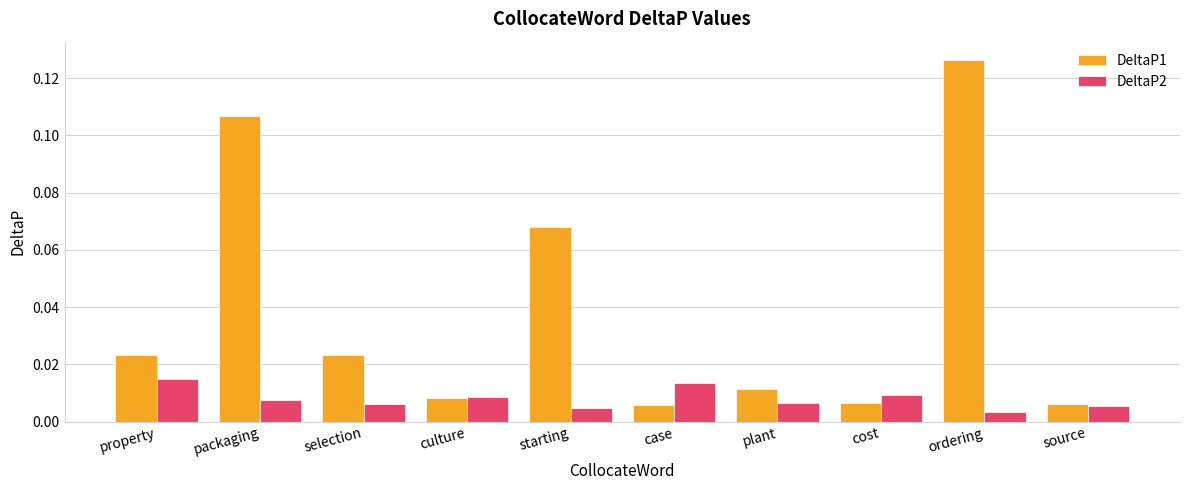

How many DeltaP2 values are between 0 and 1?

10